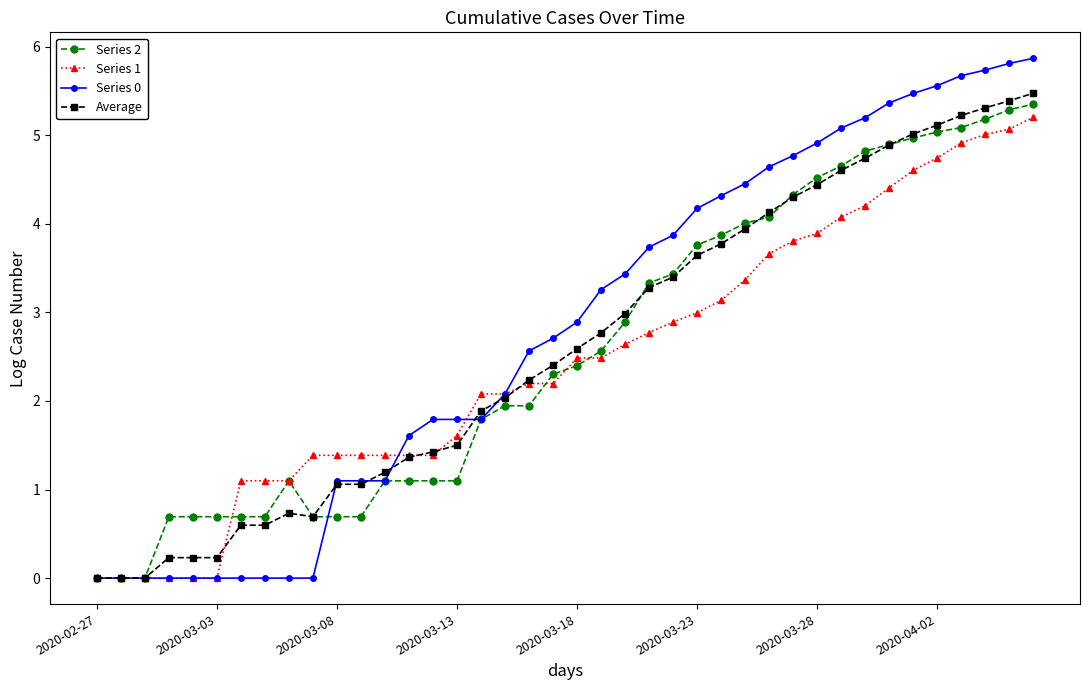

What is the highest value of the Series 2 series?

5.4